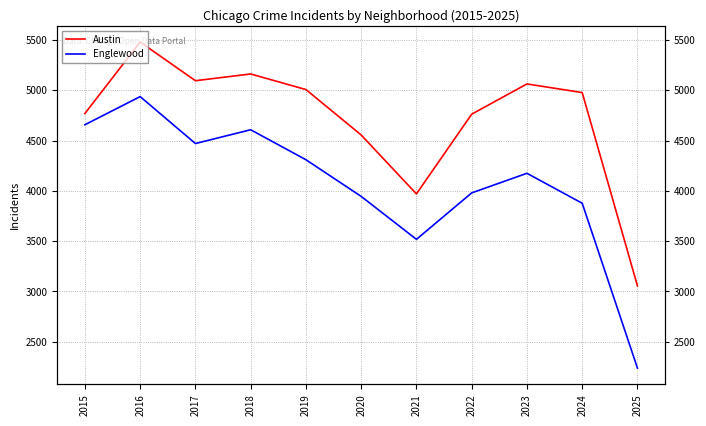

True or false: Englewood and Austin intersect in this chart.

False